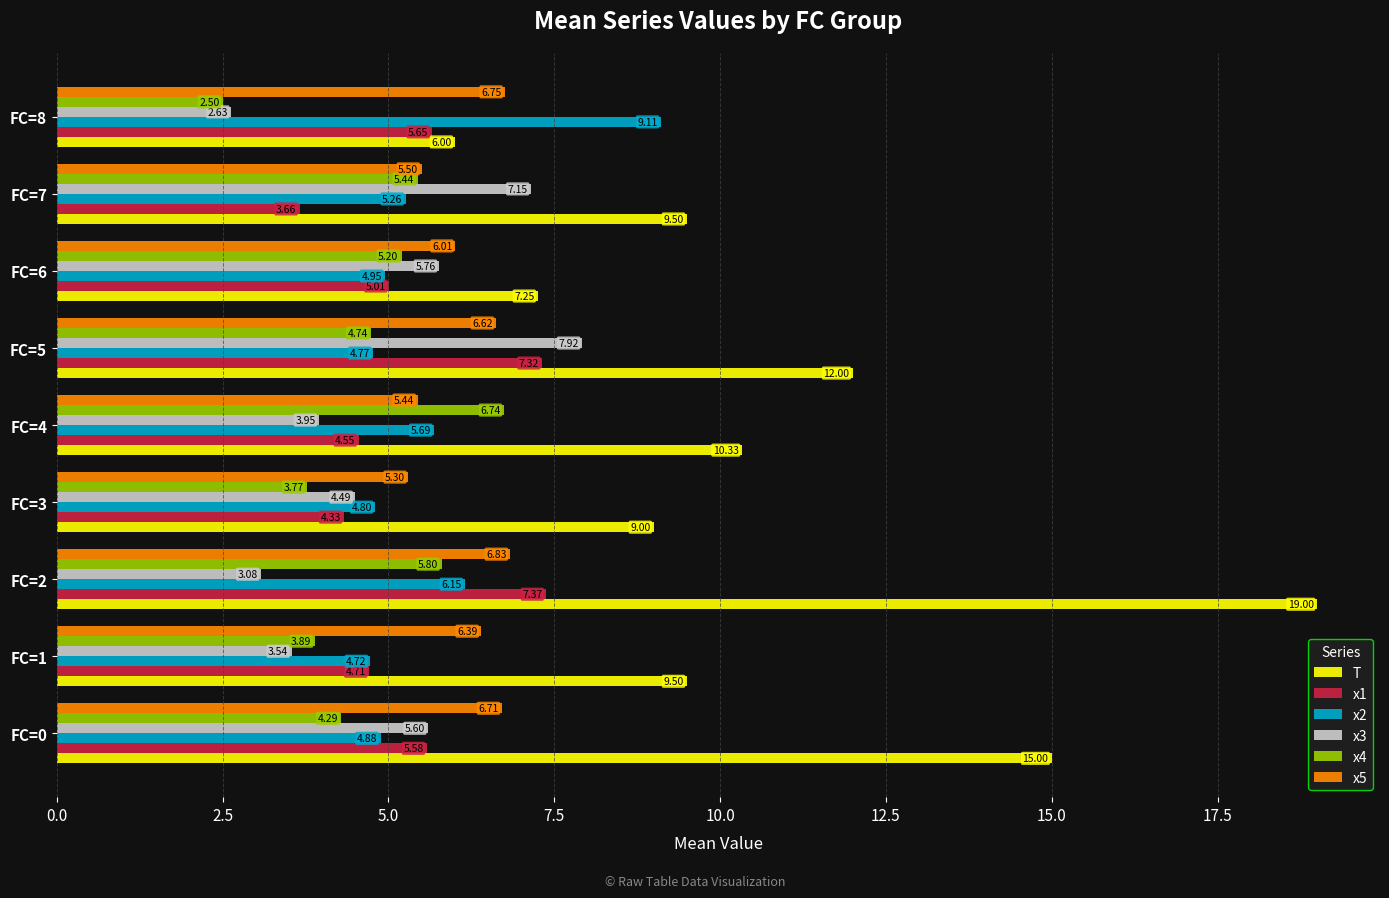

What is the sum of the x2 values at FC=1 and FC=8?

13.8